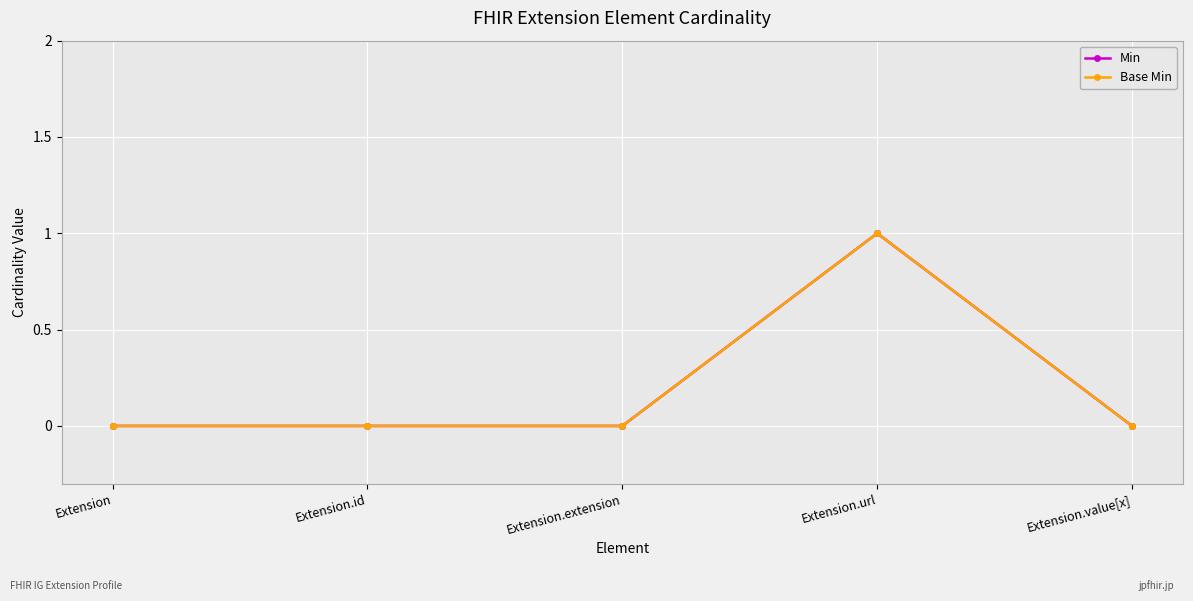

How many Base Min values are between 0 and 1?

5